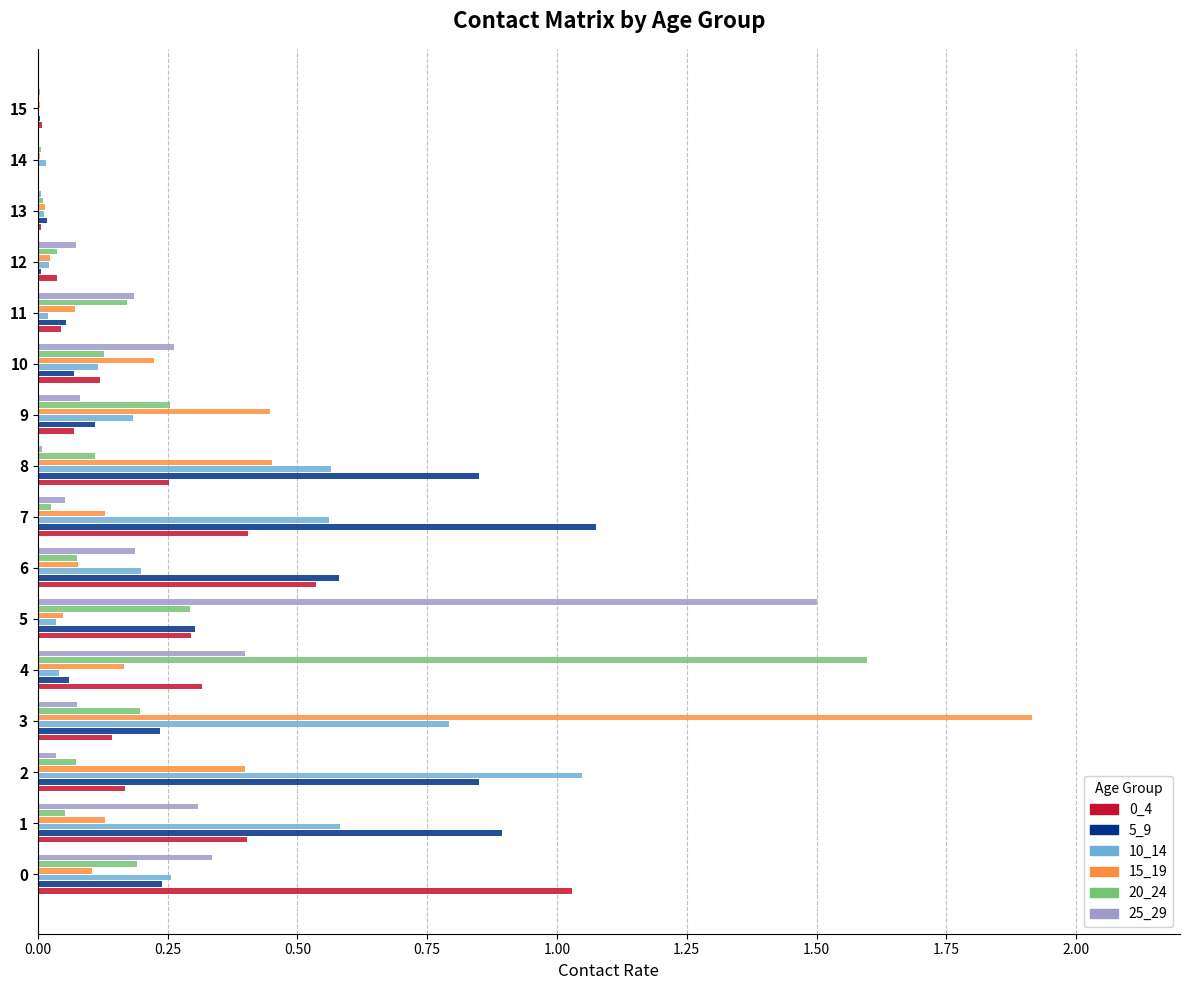

Between 6 and 10, which series saw the biggest shift?

5_9